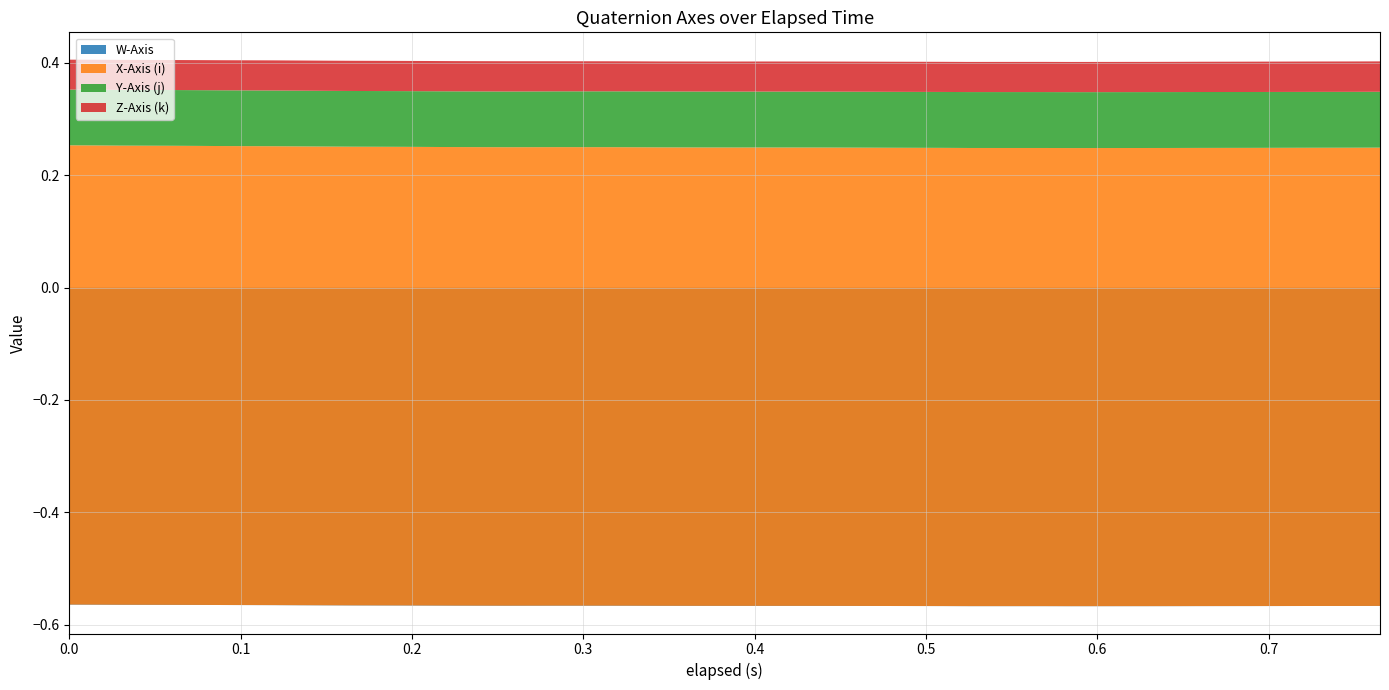

Reading left to right, extract all data points from this chart.

W-Axis: 0.0=-0.6	0.016=-0.6	0.03=-0.6	0.06=-0.6	0.076=-0.6	0.09=-0.6	0.12=-0.6	0.135=-0.6	0.15=-0.6	0.165=-0.6	0.195=-0.6	0.21=-0.6	0.225=-0.6	0.255=-0.6	0.27=-0.6	0.286=-0.6	0.315=-0.6	0.33=-0.6	0.345=-0.6	0.375=-0.6	0.39=-0.6	0.405=-0.6	0.435=-0.6	0.45=-0.6	0.465=-0.6	0.48=-0.6	0.51=-0.6	0.525=-0.6	0.54=-0.6	0.57=-0.6	0.585=-0.6	0.6=-0.6	0.63=-0.6	0.645=-0.6	0.66=-0.6	0.69=-0.6	0.705=-0.6	0.72=-0.6	0.75=-0.6	0.765=-0.6
X-Axis (i): 0.0=0.8	0.016=0.8	0.03=0.8	0.06=0.8	0.076=0.8	0.09=0.8	0.12=0.8	0.135=0.8	0.15=0.8	0.165=0.8	0.195=0.8	0.21=0.8	0.225=0.8	0.255=0.8	0.27=0.8	0.286=0.8	0.315=0.8	0.33=0.8	0.345=0.8	0.375=0.8	0.39=0.8	0.405=0.8	0.435=0.8	0.45=0.8	0.465=0.8	0.48=0.8	0.51=0.8	0.525=0.8	0.54=0.8	0.57=0.8	0.585=0.8	0.6=0.8	0.63=0.8	0.645=0.8	0.66=0.8	0.69=0.8	0.705=0.8	0.72=0.8	0.75=0.8	0.765=0.8
Y-Axis (j): 0.0=0.1	0.016=0.1	0.03=0.1	0.06=0.1	0.076=0.1	0.09=0.1	0.12=0.1	0.135=0.1	0.15=0.1	0.165=0.1	0.195=0.1	0.21=0.1	0.225=0.1	0.255=0.1	0.27=0.1	0.286=0.1	0.315=0.1	0.33=0.1	0.345=0.1	0.375=0.1	0.39=0.1	0.405=0.1	0.435=0.1	0.45=0.1	0.465=0.1	0.48=0.1	0.51=0.1	0.525=0.1	0.54=0.1	0.57=0.1	0.585=0.1	0.6=0.1	0.63=0.1	0.645=0.1	0.66=0.1	0.69=0.1	0.705=0.1	0.72=0.1	0.75=0.1	0.765=0.1
Z-Axis (k): 0.0=0.1	0.016=0.1	0.03=0.1	0.06=0.1	0.076=0.1	0.09=0.1	0.12=0.1	0.135=0.1	0.15=0.1	0.165=0.1	0.195=0.1	0.21=0.1	0.225=0.1	0.255=0.1	0.27=0.1	0.286=0.1	0.315=0.1	0.33=0.1	0.345=0.1	0.375=0.1	0.39=0.1	0.405=0.1	0.435=0.1	0.45=0.1	0.465=0.1	0.48=0.1	0.51=0.1	0.525=0.1	0.54=0.1	0.57=0.1	0.585=0.1	0.6=0.1	0.63=0.1	0.645=0.1	0.66=0.1	0.69=0.1	0.705=0.1	0.72=0.1	0.75=0.1	0.765=0.1